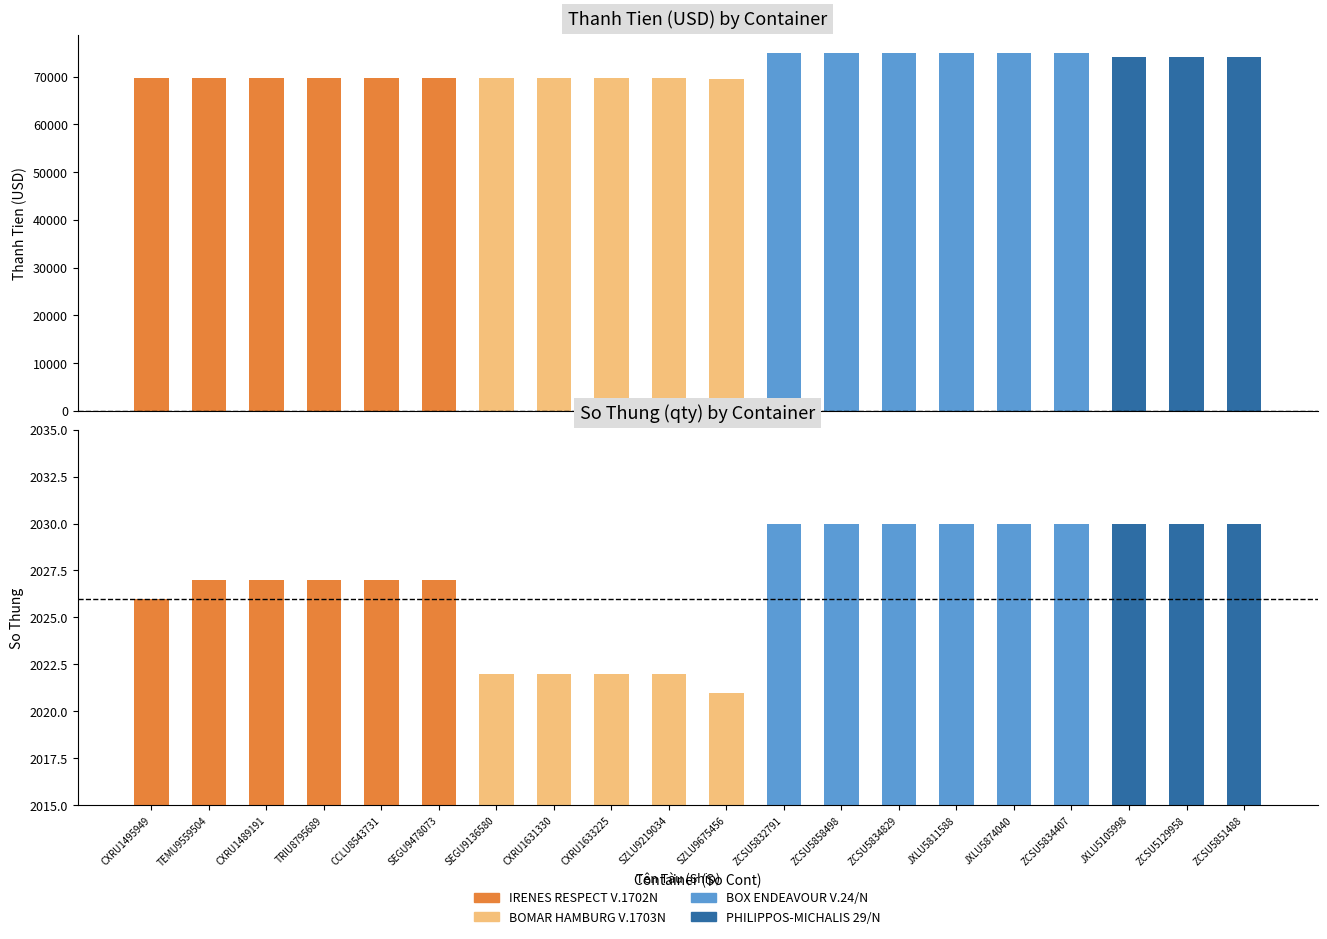

What is the sum of the So_Thung values at SZLU9219034 and TRIU8795689?

4049.0